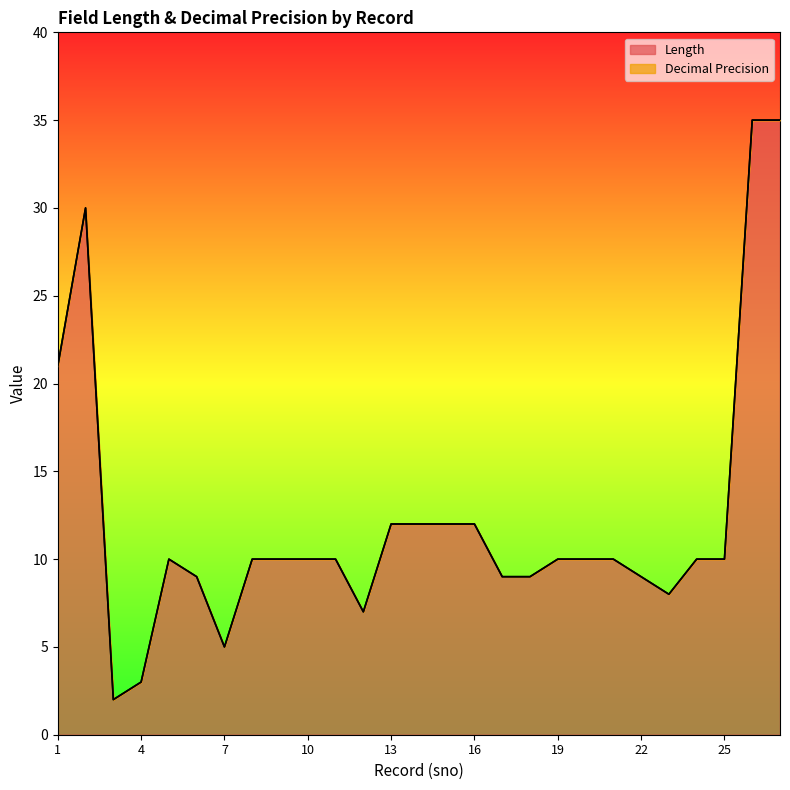

True or false: the data shows 12 at 18.

False